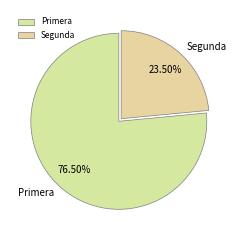

Which has a higher value, Segunda or Primera?

Primera